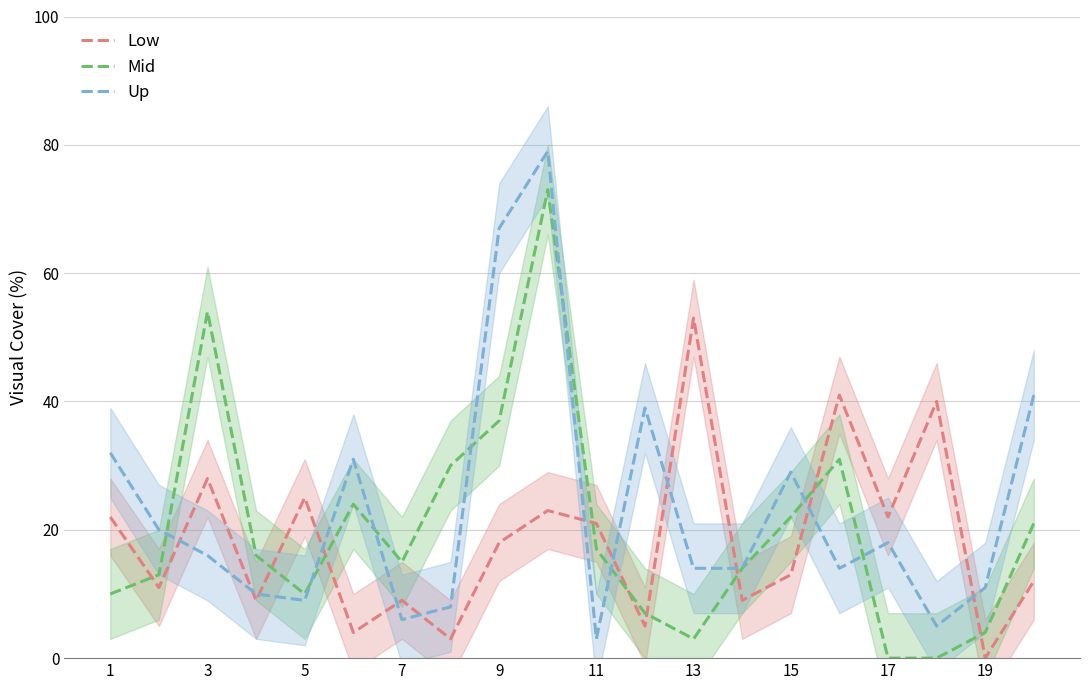

List the series in order of their peak value, highest first.

Up, Mid, Low